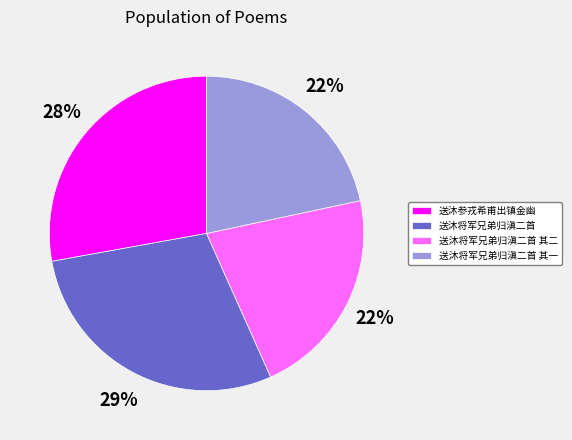

The 送沐将军兄弟归滇二首 其一 slice represents 22% of the pie. True or false?

True